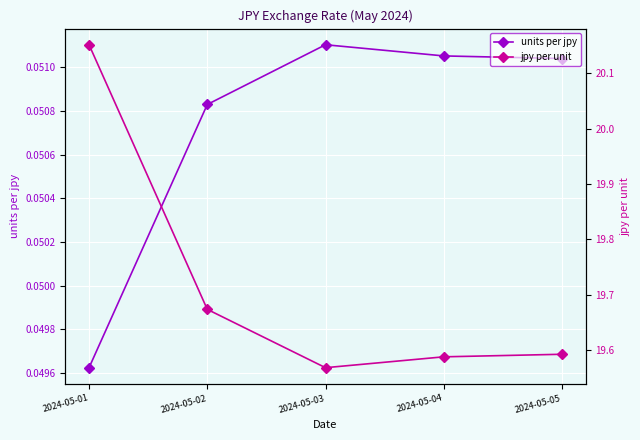

The value of units per jpy at 2024-05-03 is 0.0. True or false?

False